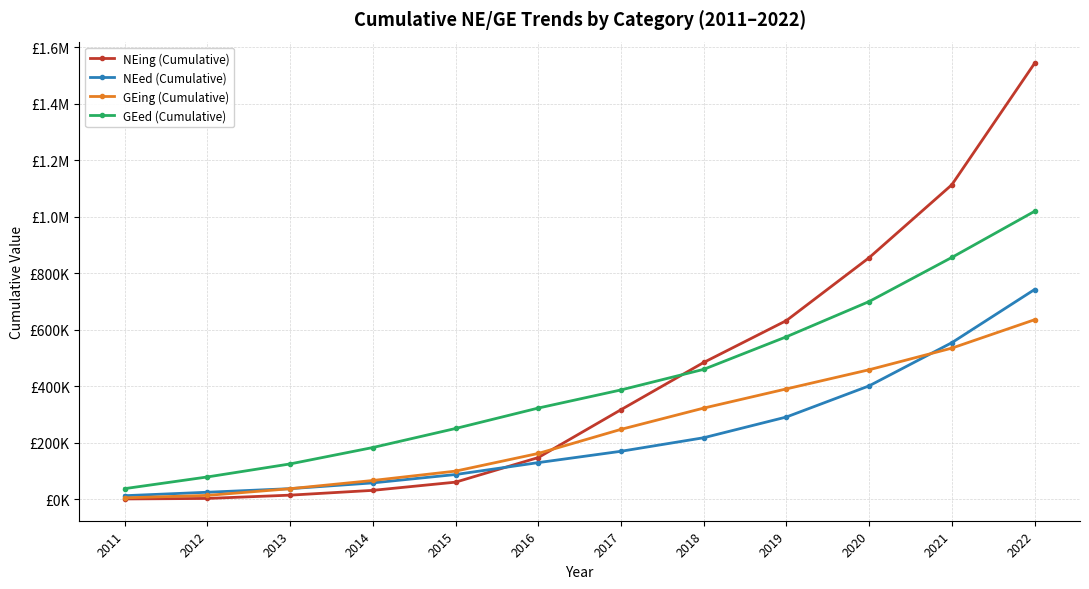

Does the chart have visible grid lines?

Yes